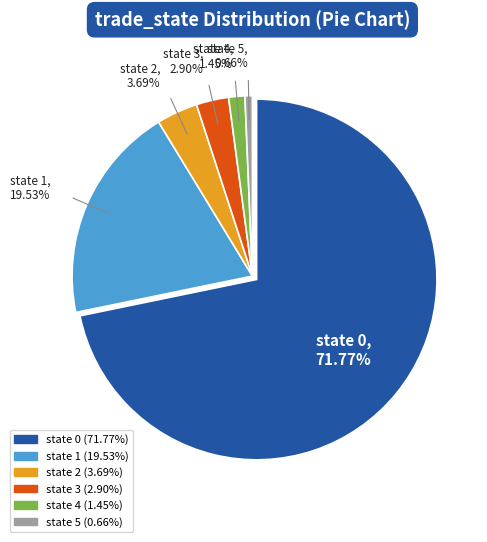

Rank the categories by value from lowest to highest.

5, 4, 3, 2, 1, 0